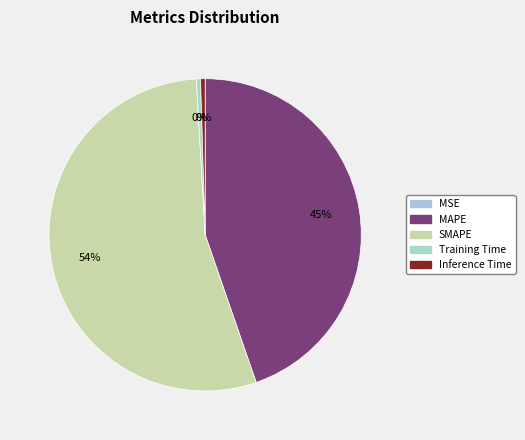

Is it true that SMAPE is 61% of the pie?

False